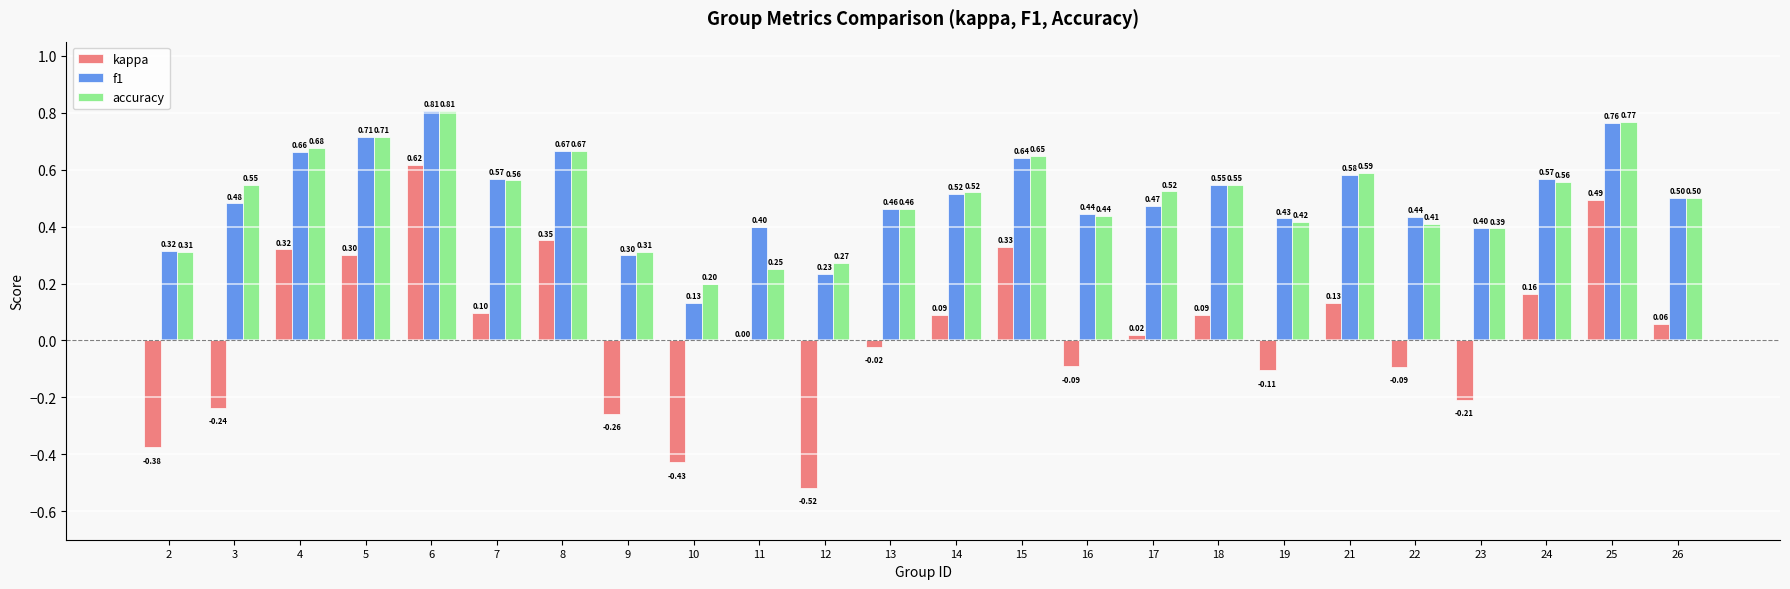

What is the sum of all f1 values?

12.0